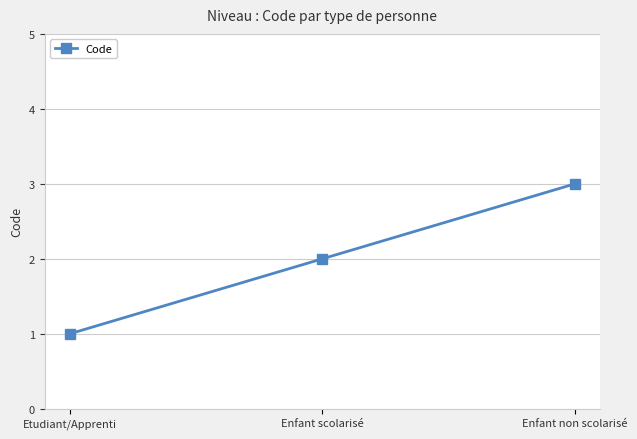

At which category does the chart reach its peak across all series?

Enfant non scolarisé